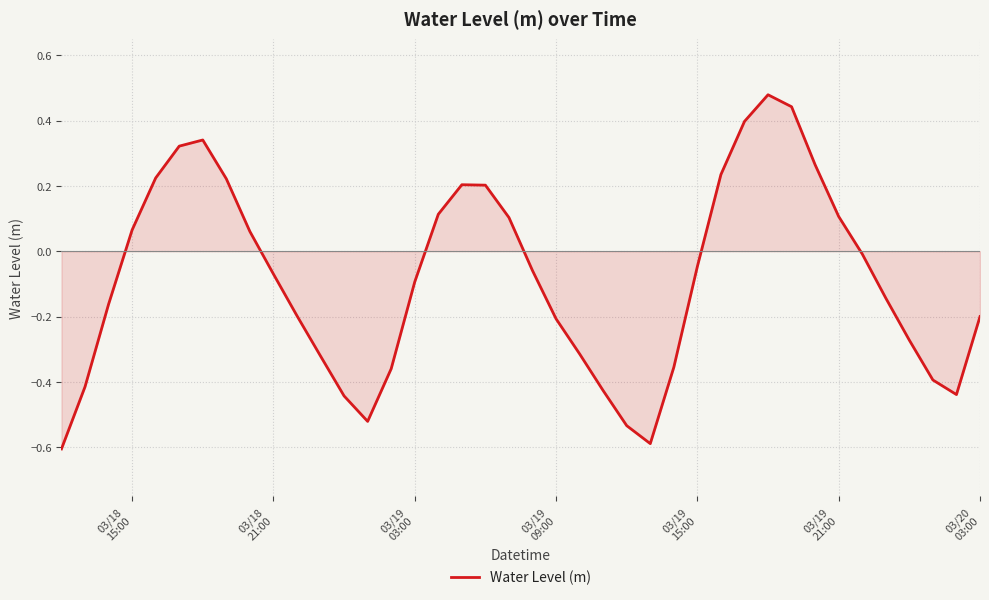

What is the minimum value shown in the chart?

-0.6